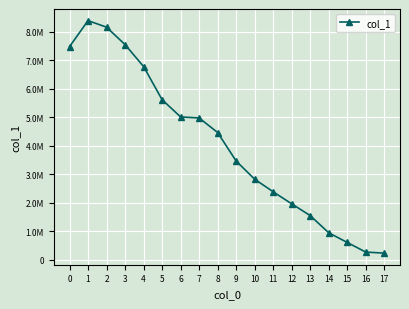

What is the change in value from 7 to 17?

-4749100